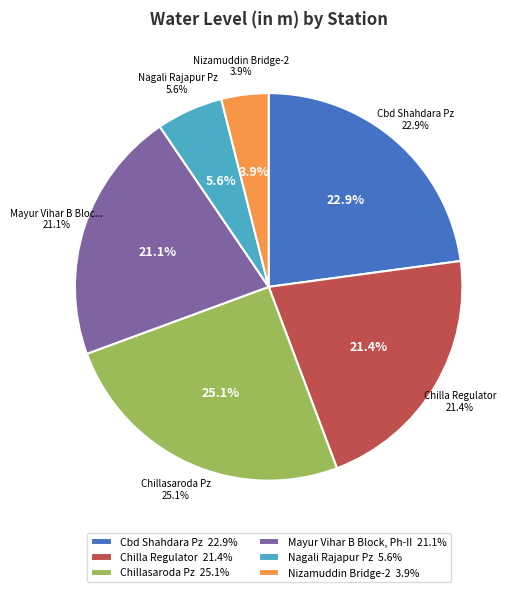

What percentage do Mayur Vihar B Block, Ph-II and Nagali Rajapur Pz together represent?

26.7%